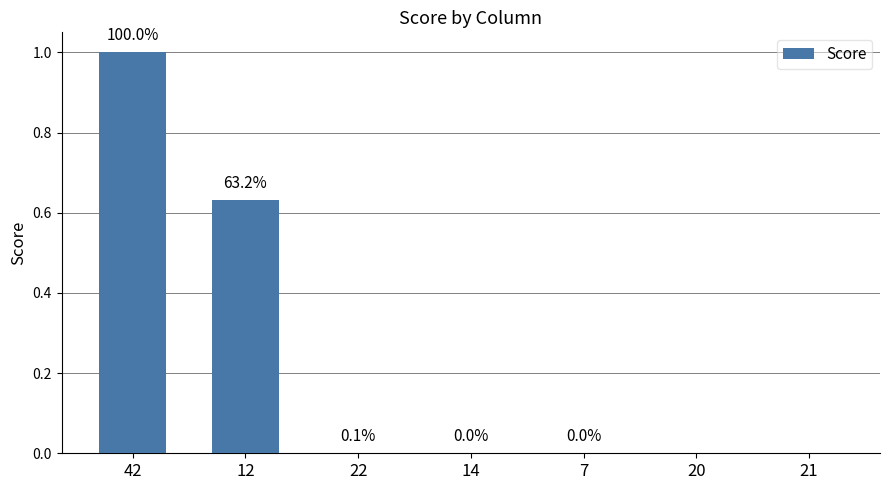

What is the label of the 7th bar from the left?

21